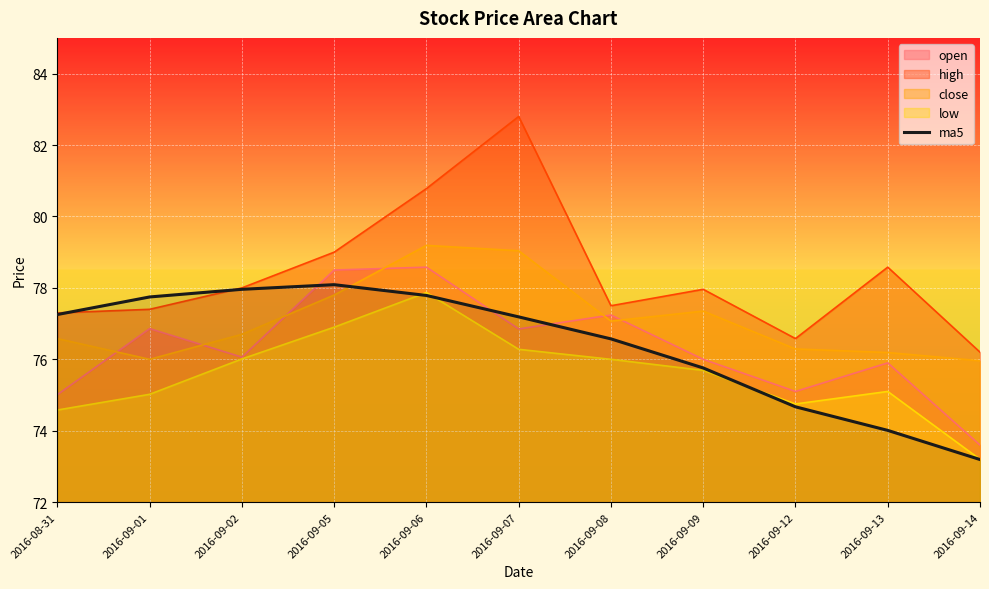

What is the minimum value for close?

76.0